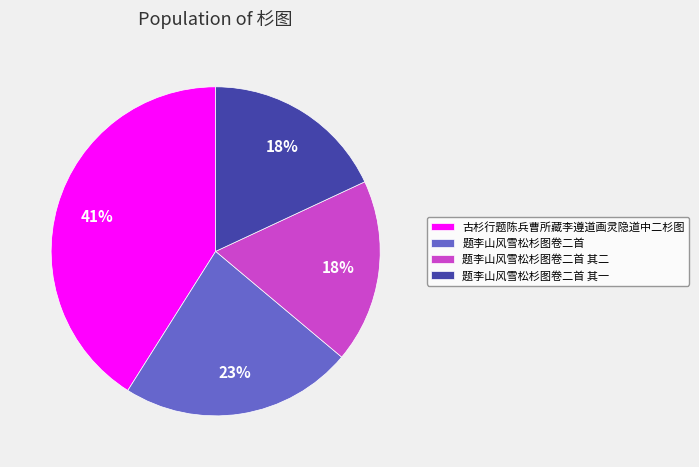

To the nearest percent, what is the difference between the largest and smallest slice percentages?

23%